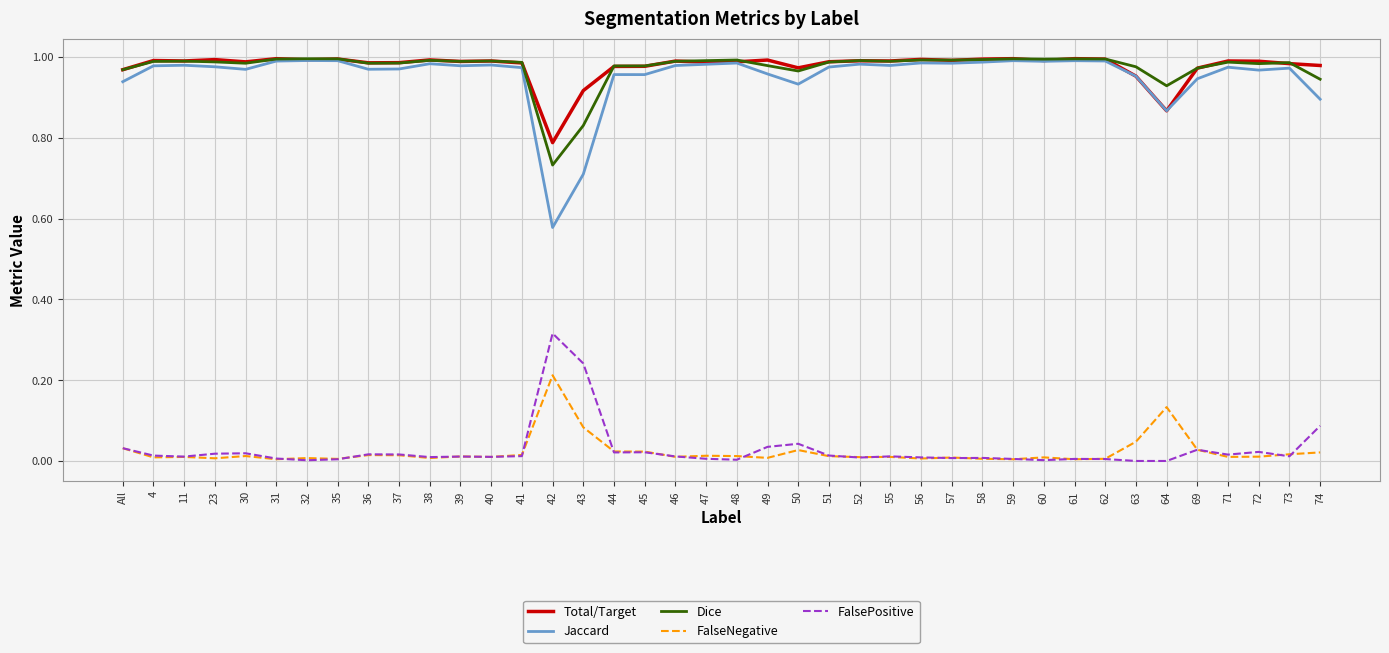

Is the value of FalsePositive at 51 greater than the value of Jaccard at 56?

No